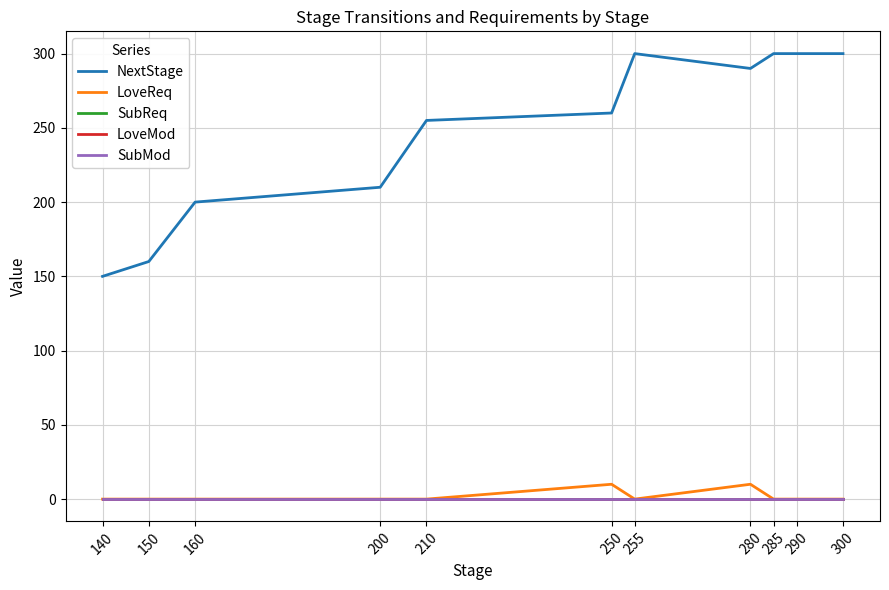

Does the chart have visible grid lines?

Yes